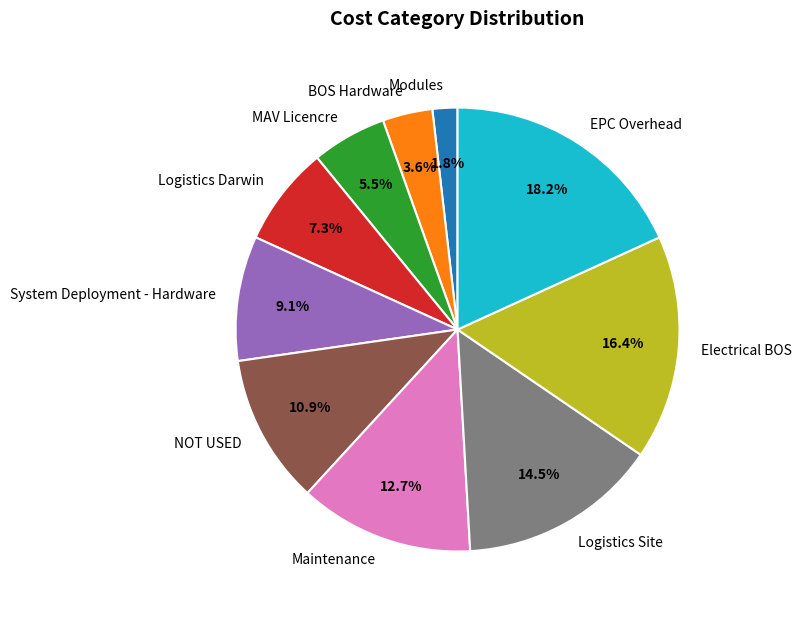

Count the number of slices in the pie.

10